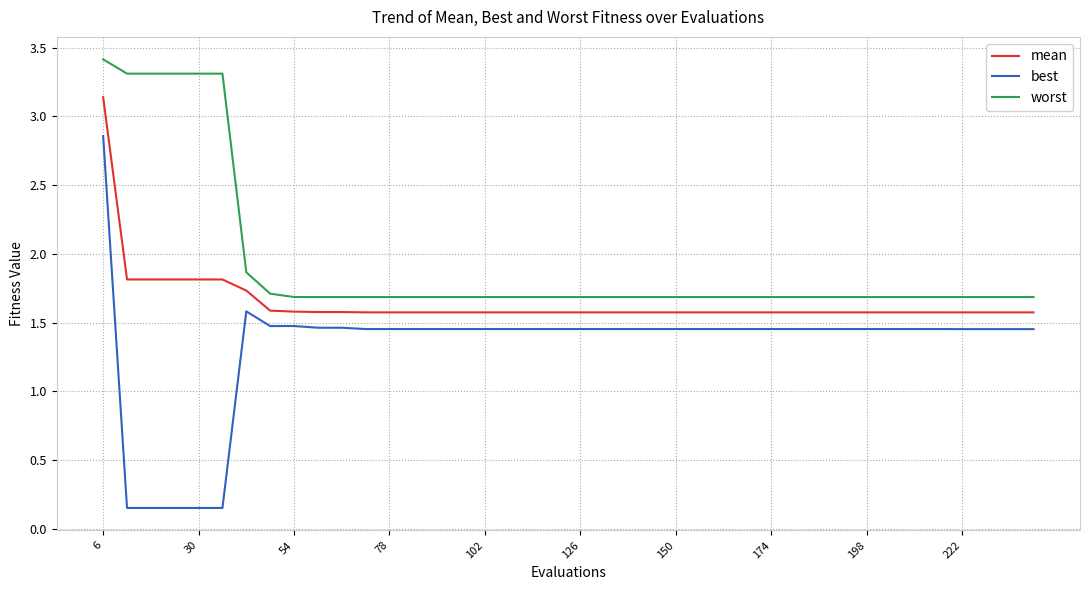

Which series has the widest spread of values?

best